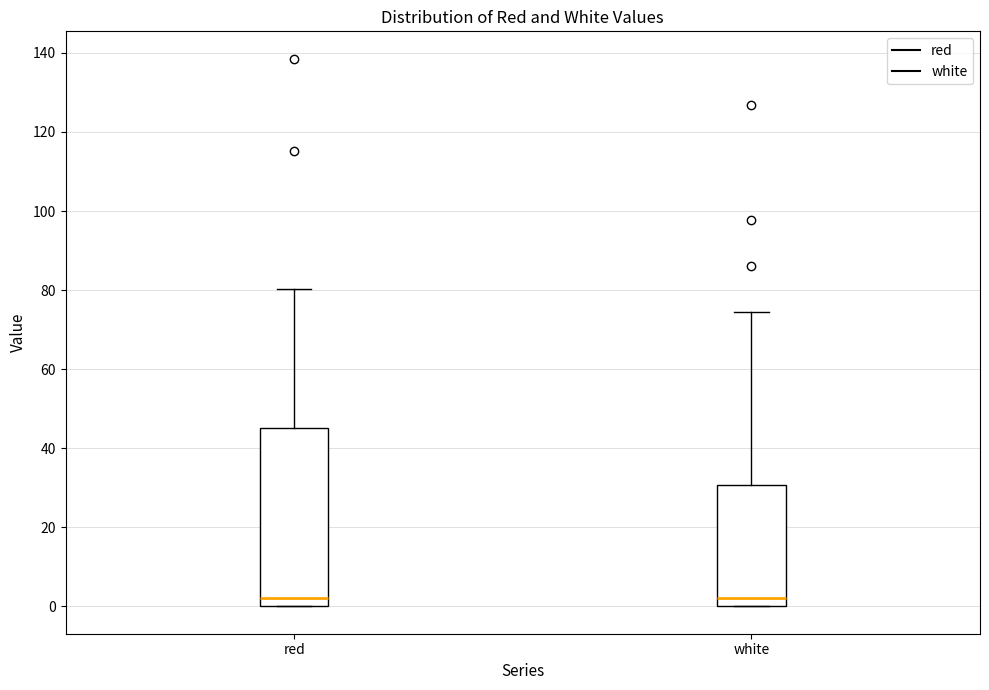

Which box is the tallest, from its lower edge to its upper edge?

red